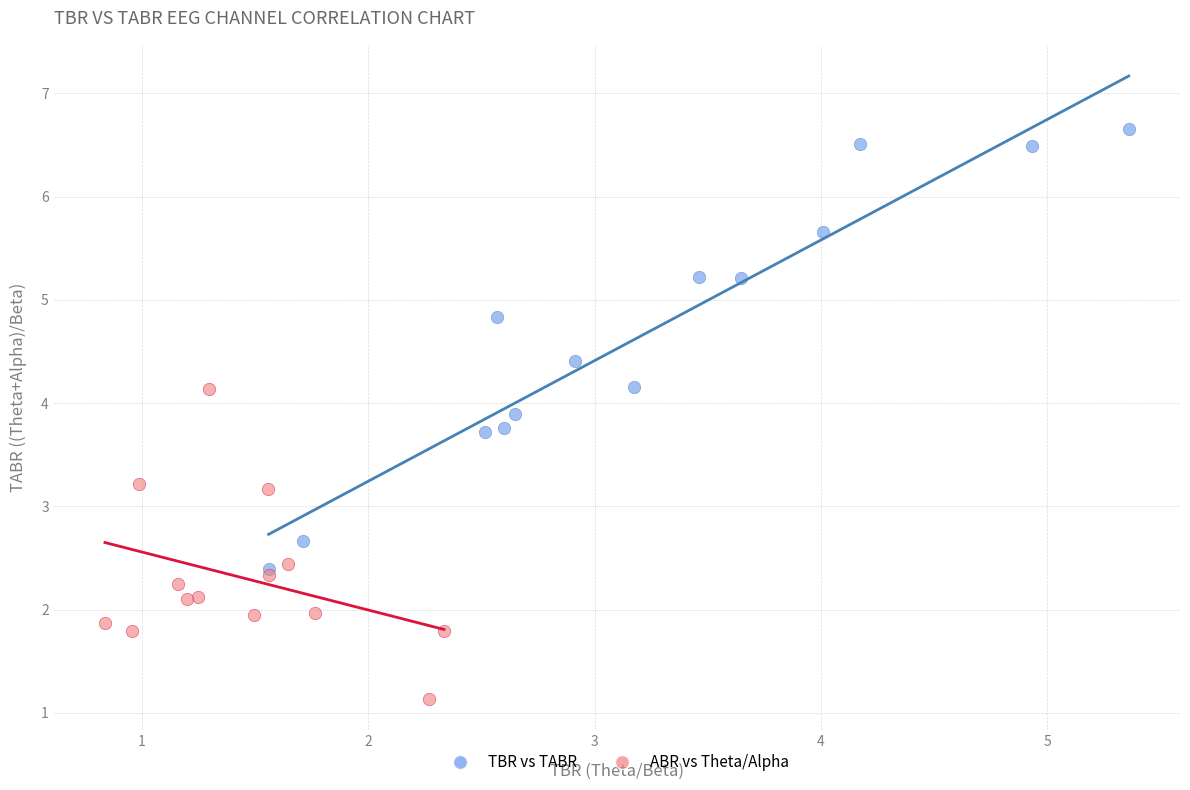

Which series reaches the minimum Y coordinate?

ABR vs Theta/Alpha